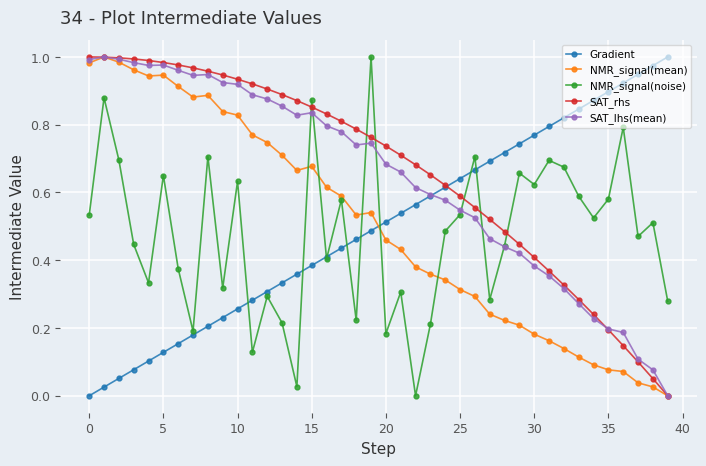

True or false: SAT_lhs(mean) has more than 1 interior local peaks.

True